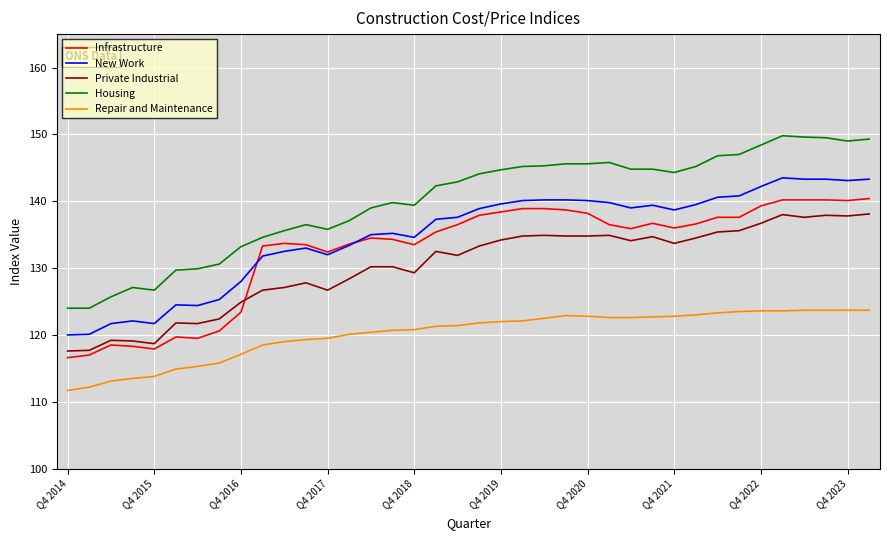

Which series has the largest range (max minus min)?

Housing